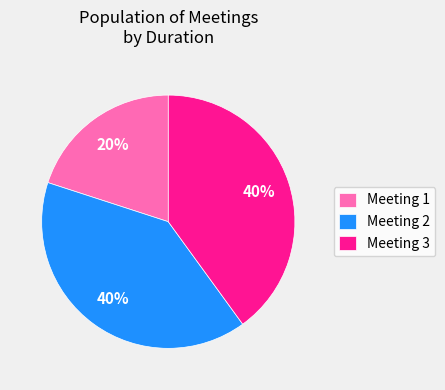

Is the sum of Meeting 3 and Meeting 2 greater than half?

Yes